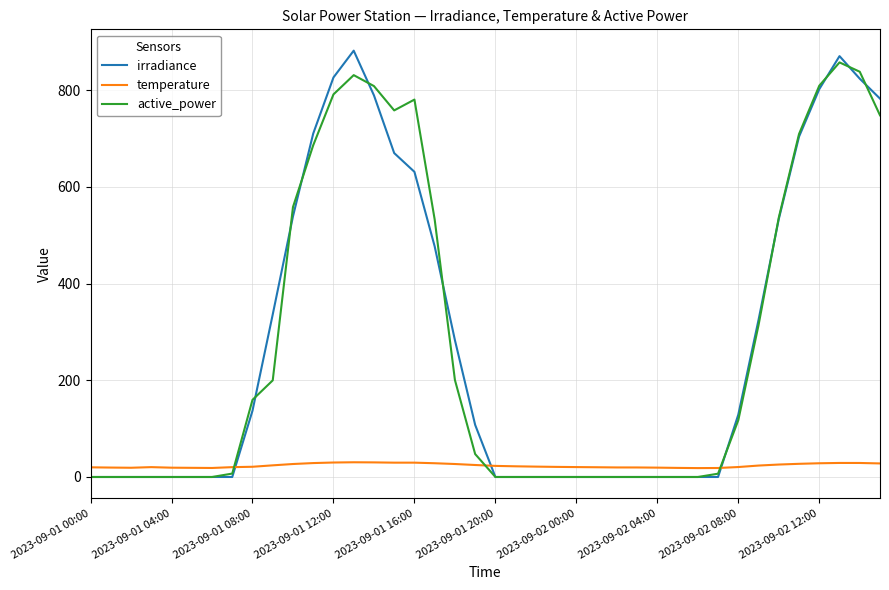

True or false: irradiance and temperature intersect in this chart.

True